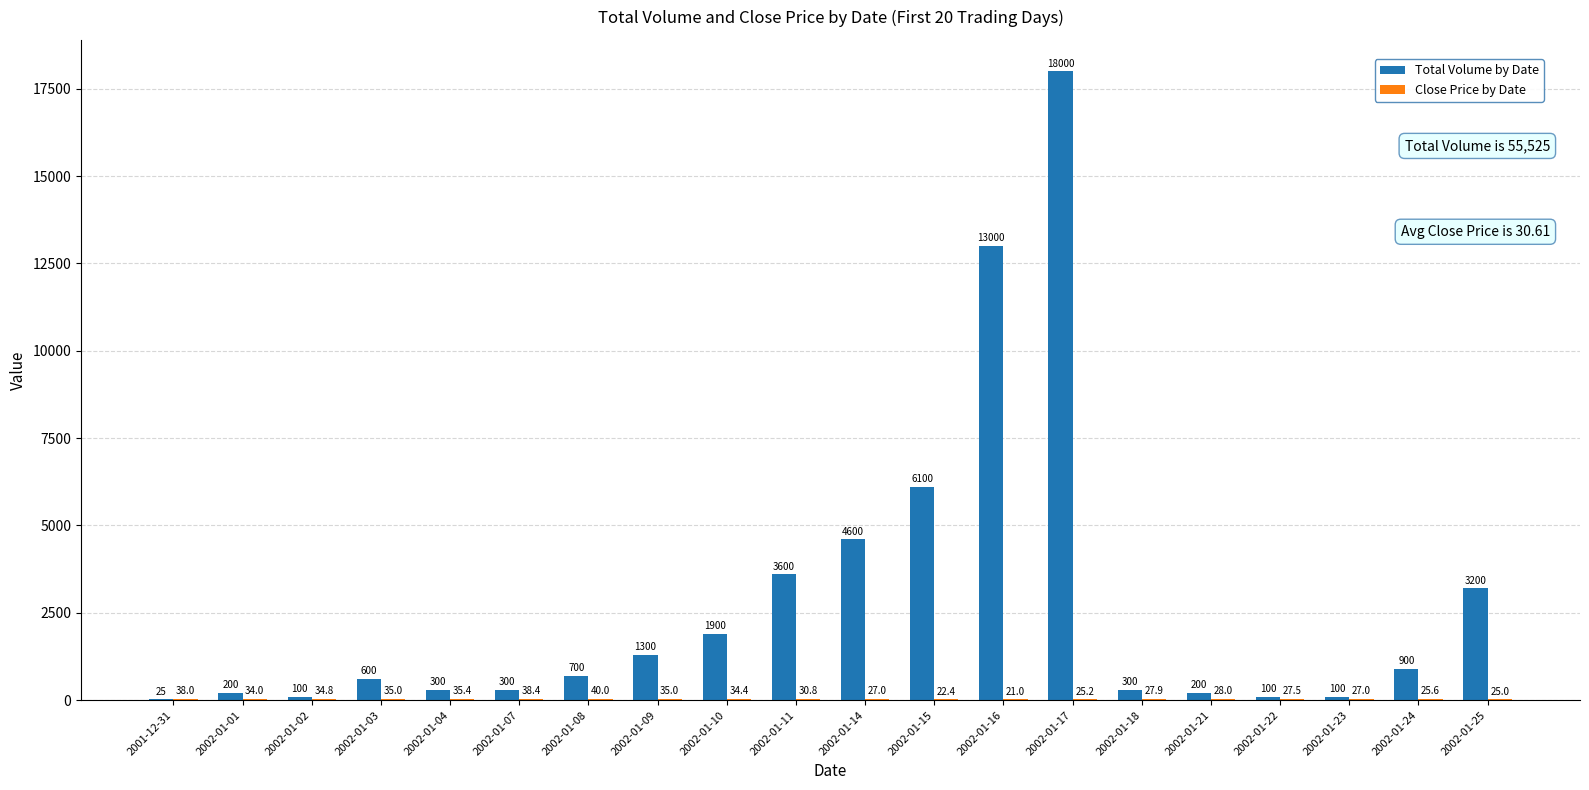

The value of Total Volume by Date at 2002-01-03 is 600.0. True or false?

True